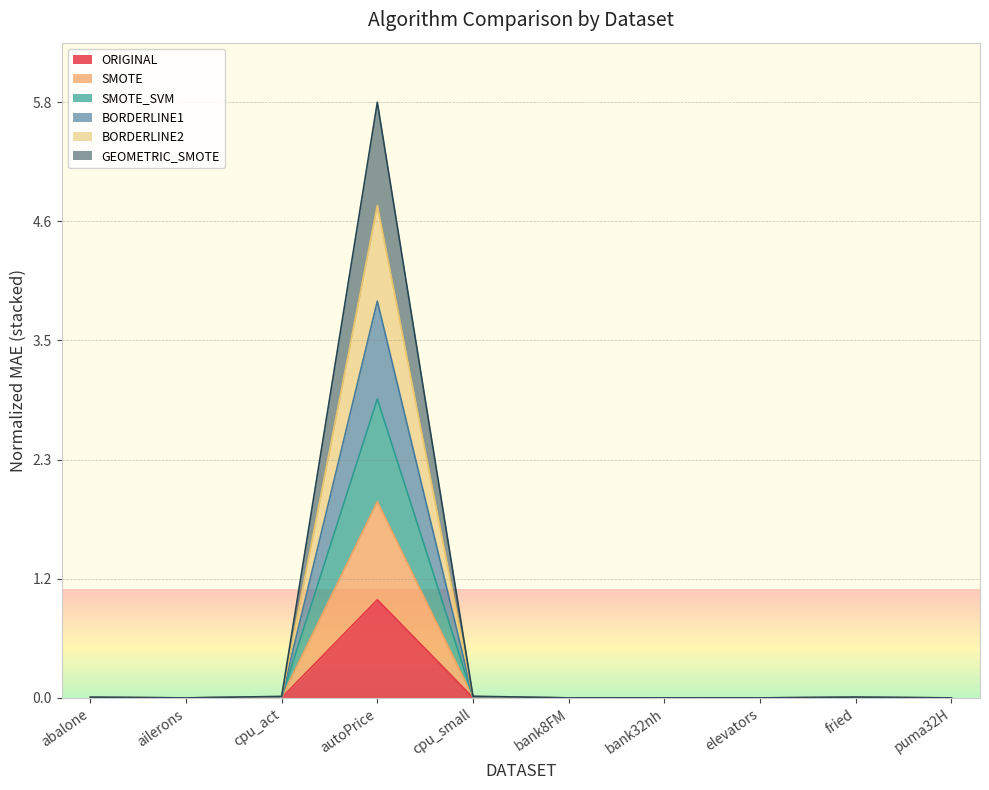

Rank the categories by BORDERLINE1 value from lowest to highest.

ailerons, elevators, puma32H, bank8FM, bank32nh, abalone, fried, cpu_act, cpu_small, autoPrice